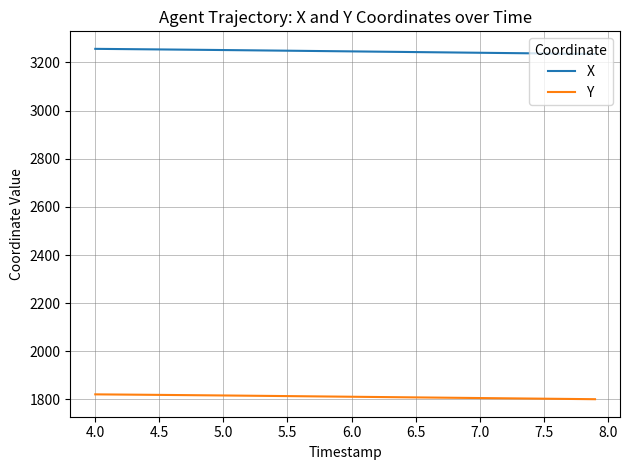

Which series has the largest total across all categories?

X